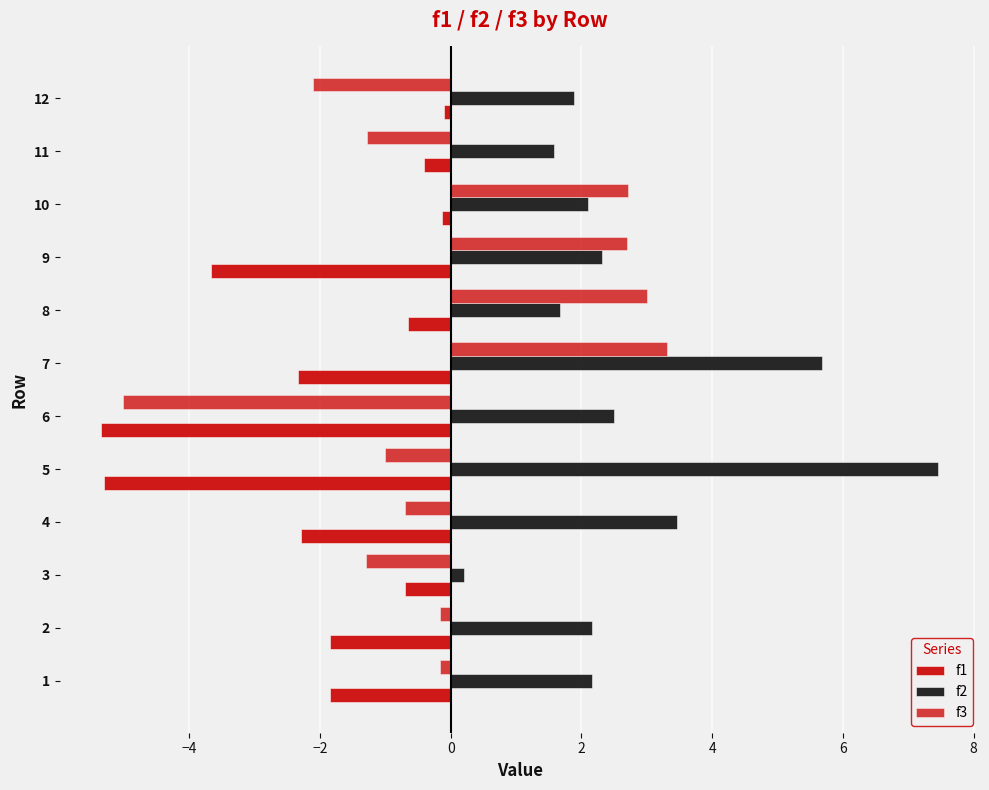

How many values in the f1 series exceed -1?

5